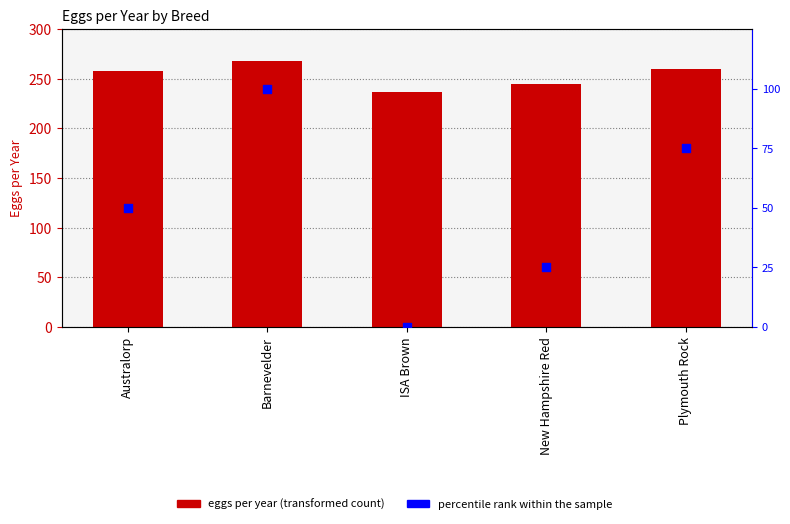

At which category is the sum across all series the highest?

Barnevelder